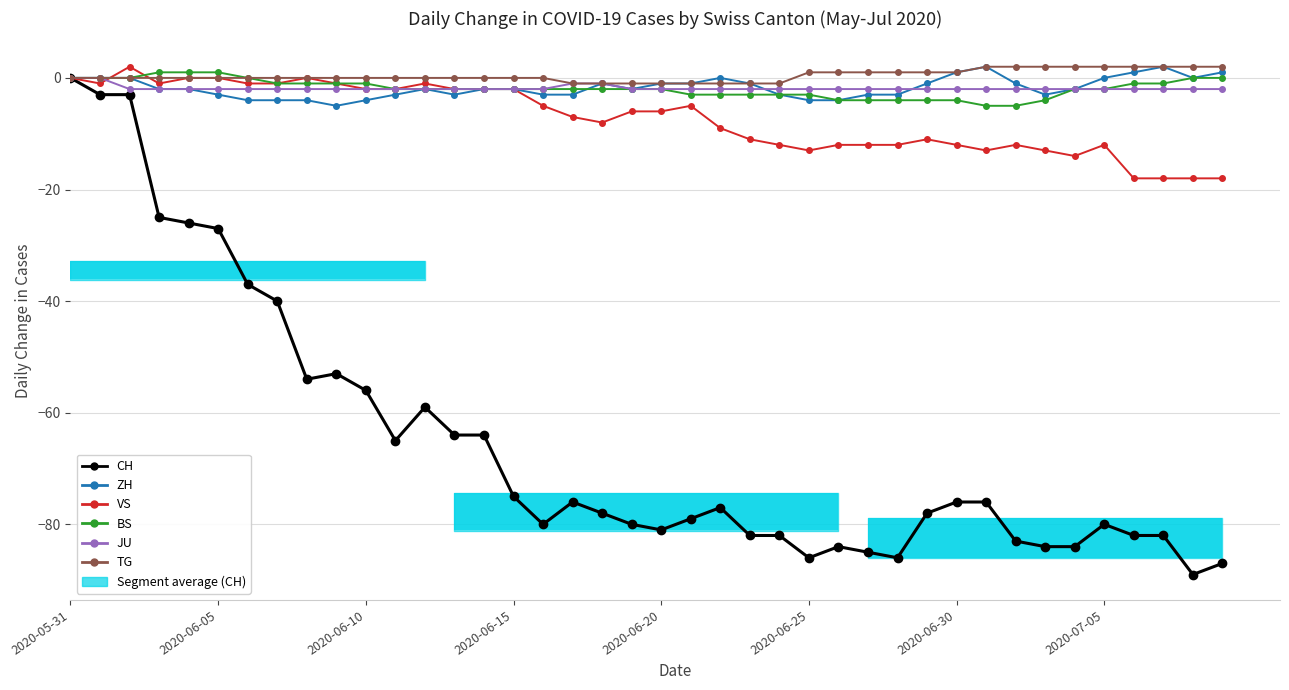

What is the label of the 7th bar from the right?

33